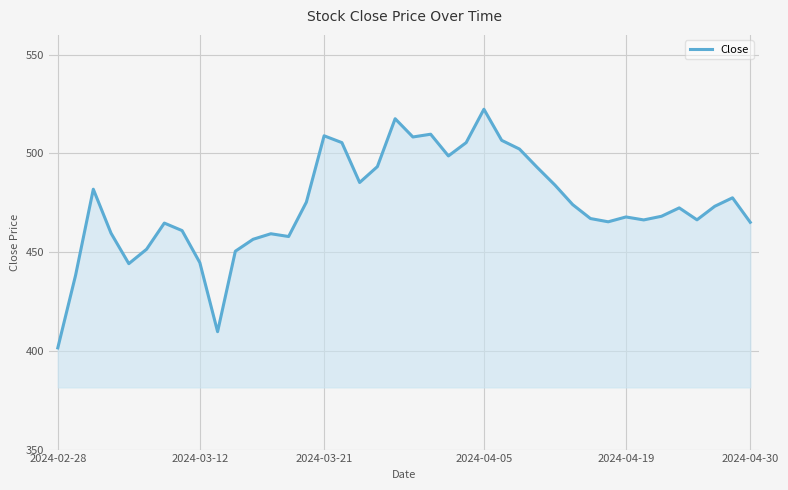

How many lines are shown in the chart?

1